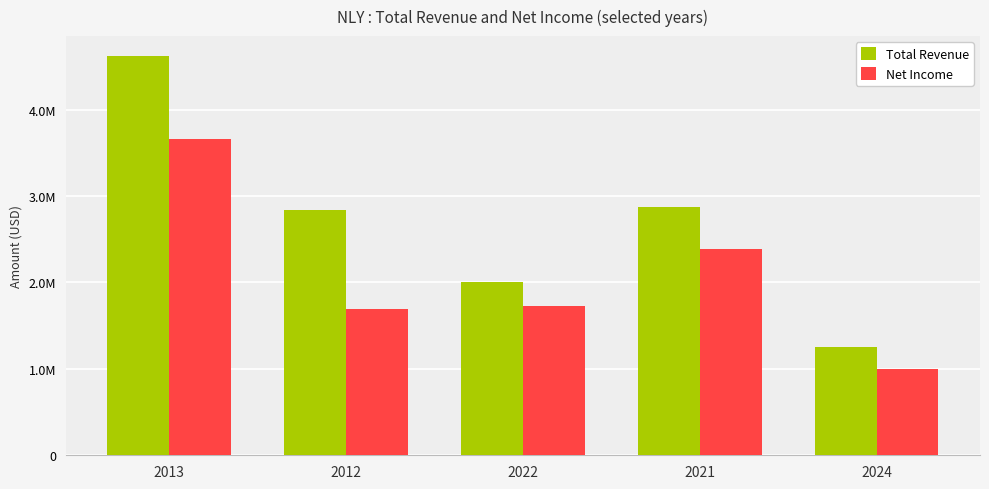

Which has a higher value, 2024 or 2021?

2021